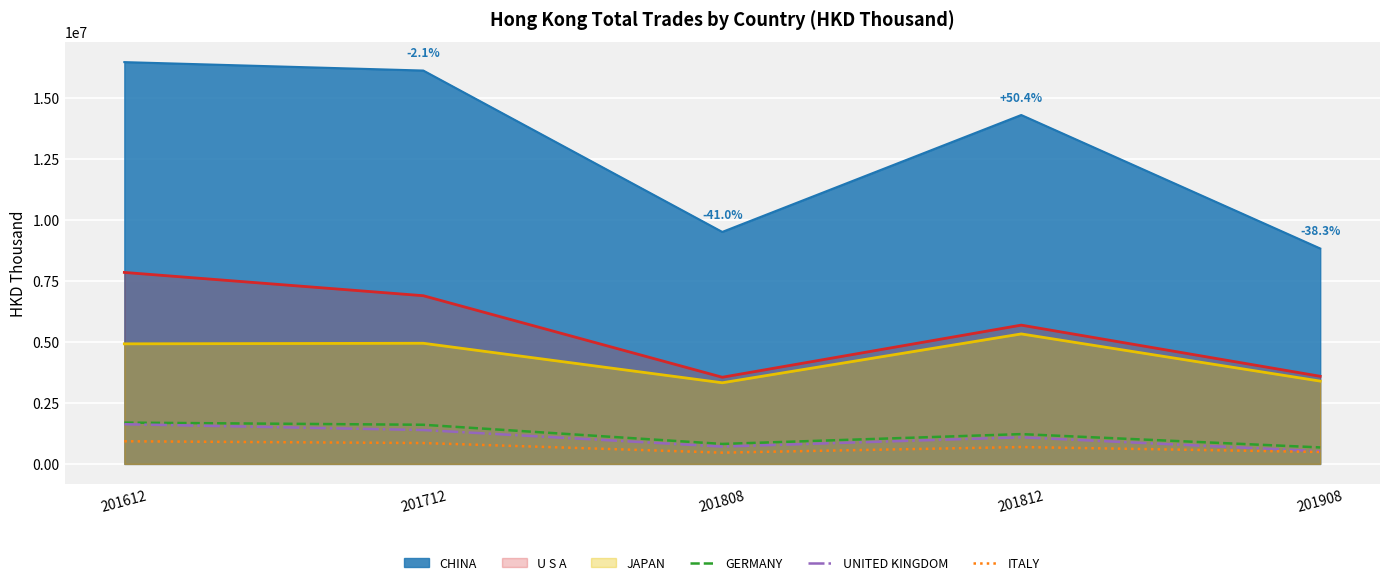

How many data points in UNITED KINGDOM are above 1091003?

3